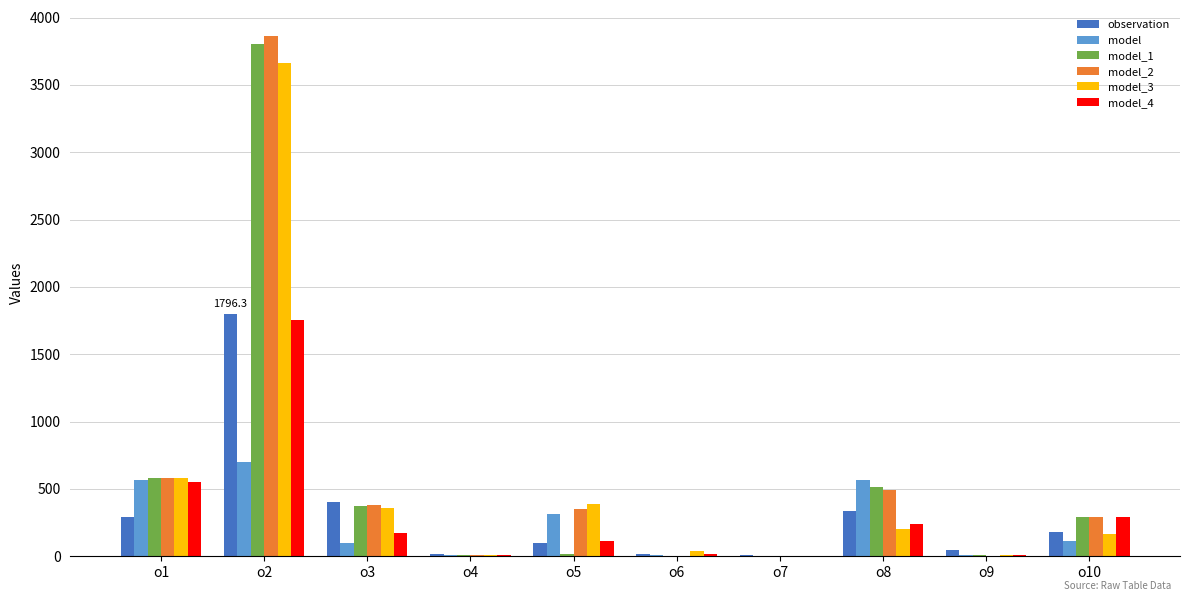

What is the maximum value for observation?

1796.3